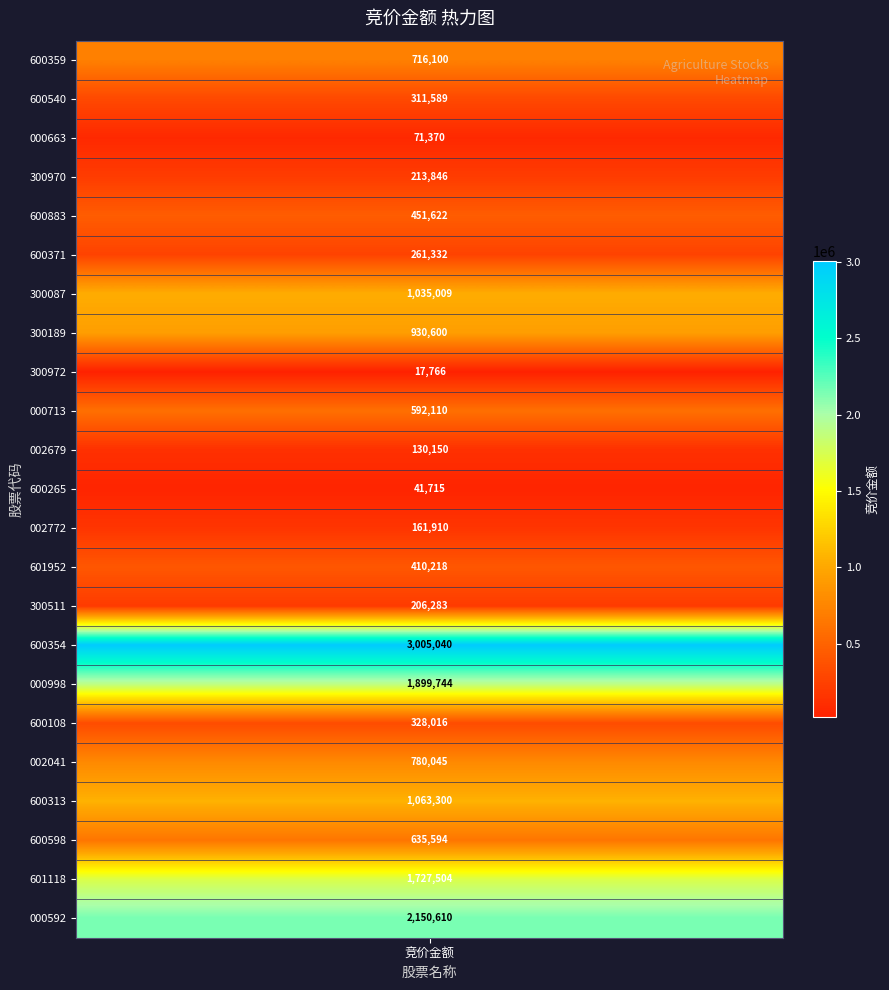

How many data points are less than 451622?

11